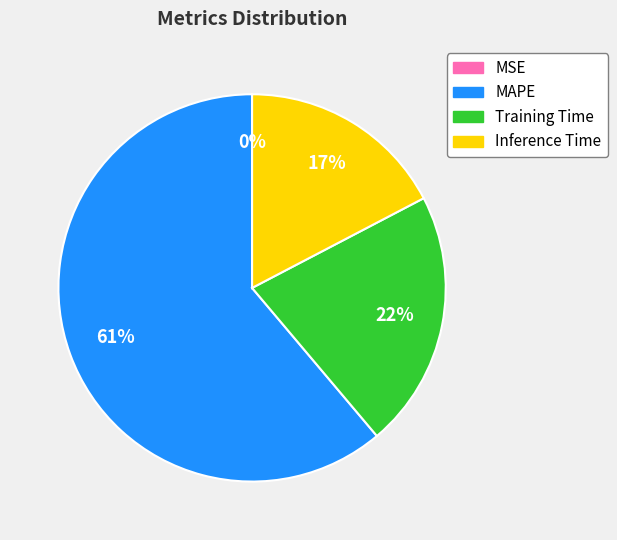

Does any single category account for the majority?

Yes